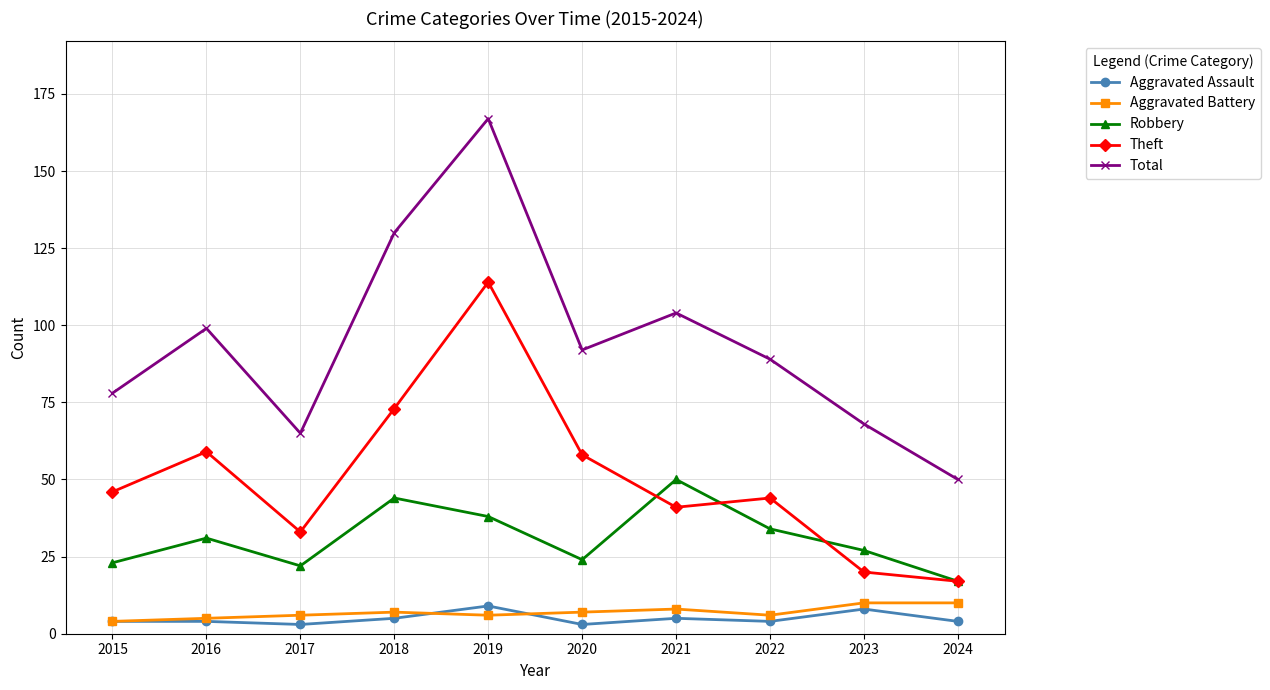

What is the difference between the Aggravated Battery values at 2021 and 2023?

2